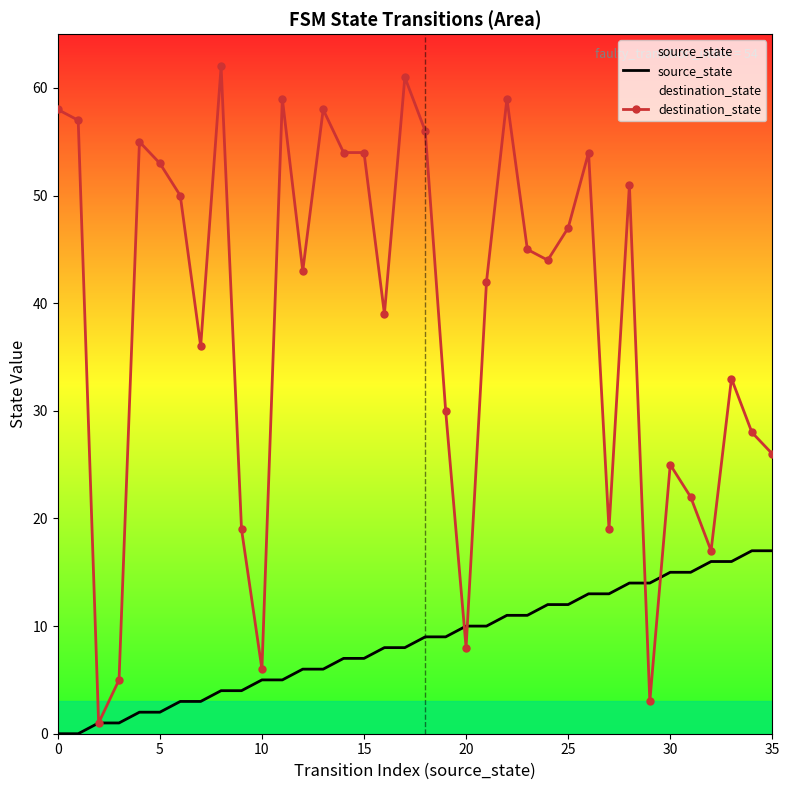

Which series ends up on top after the final intersection of destination_state and source_state?

destination_state